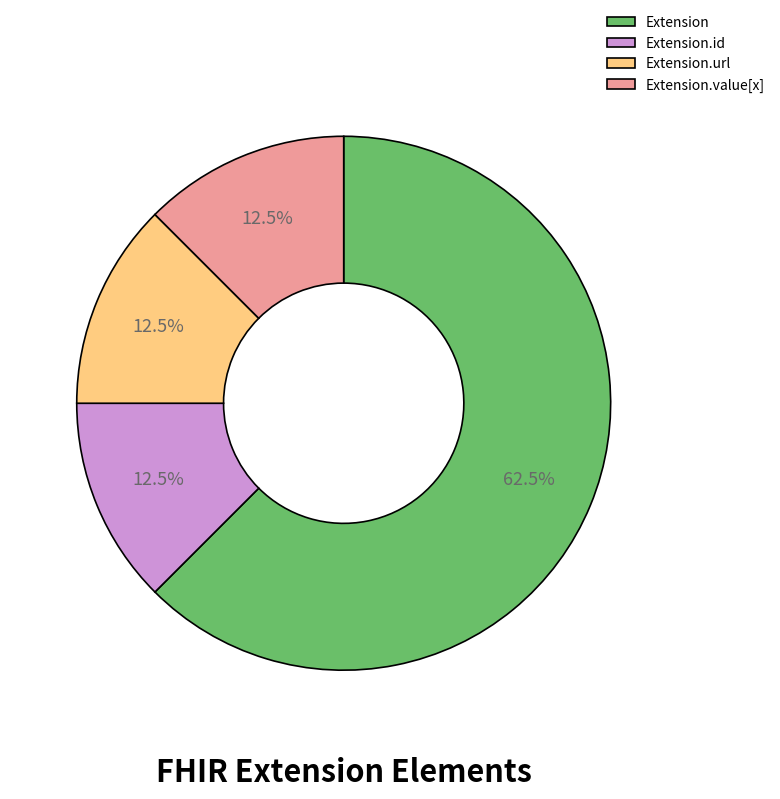

What is the largest slice in the pie chart?

Extension